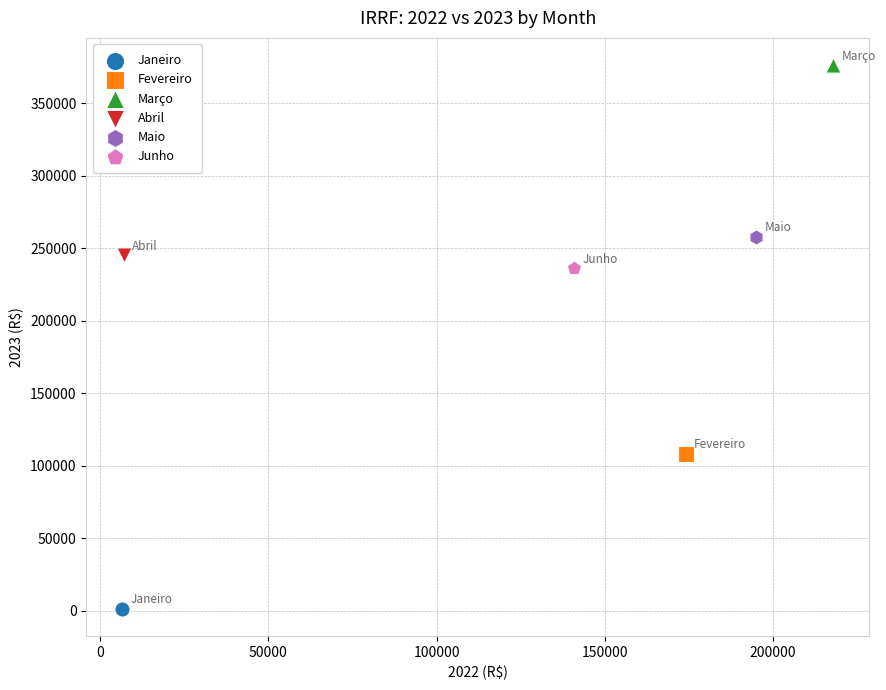

Which series contains the highest Y value?

Março